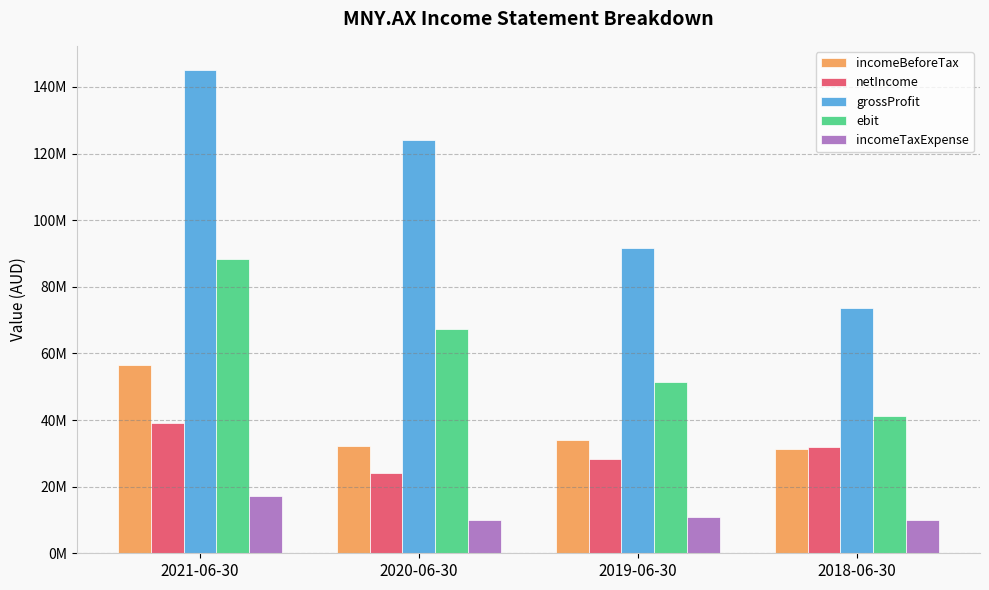

Between 2021-06-30 and 2018-06-30, which series saw the biggest shift?

grossProfit